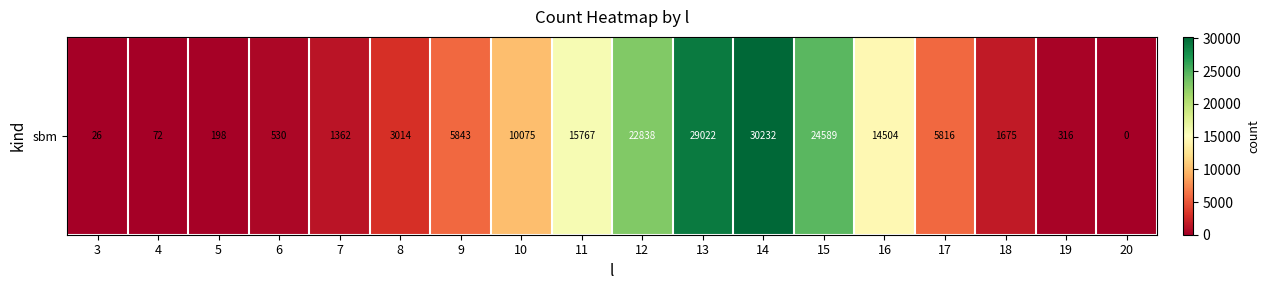

The chart shows a value of 6162 at 10. True or false?

False